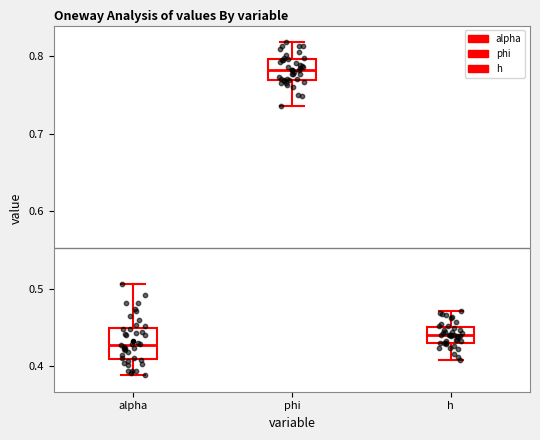

Comparing the boxes themselves (not the whiskers), which one is the tallest?

alpha